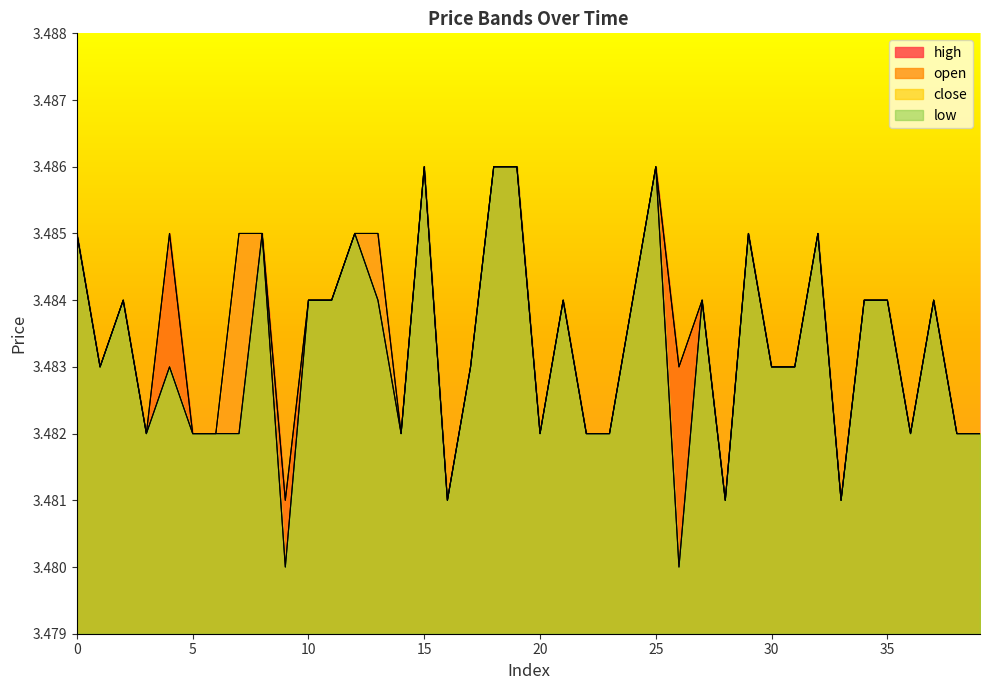

At which label does open reach its minimum?

9